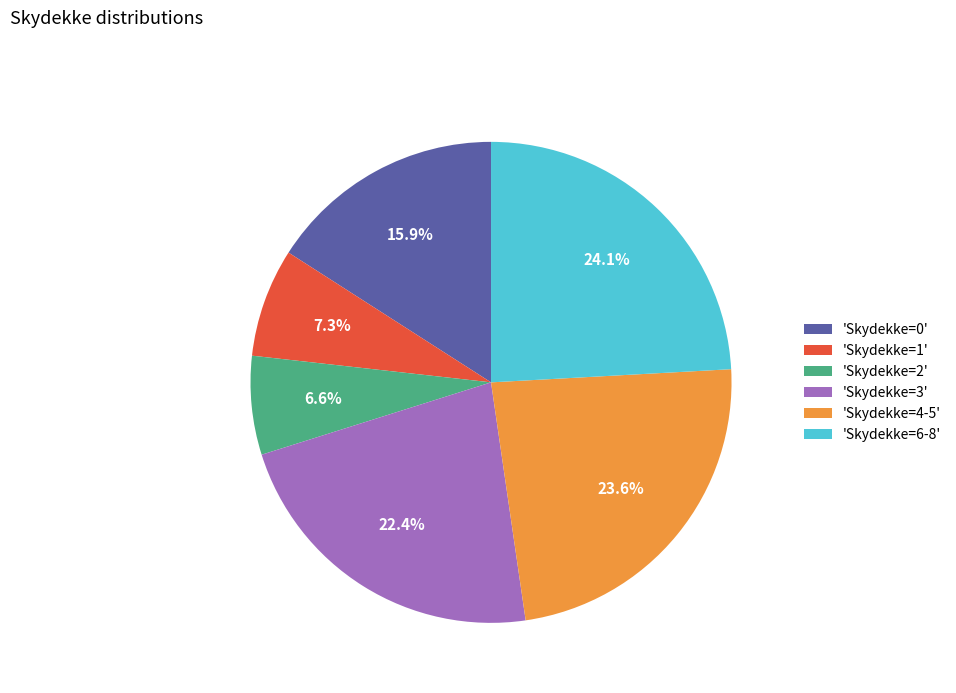

Which category has the biggest portion of the pie?

'Skydekke=6-8'